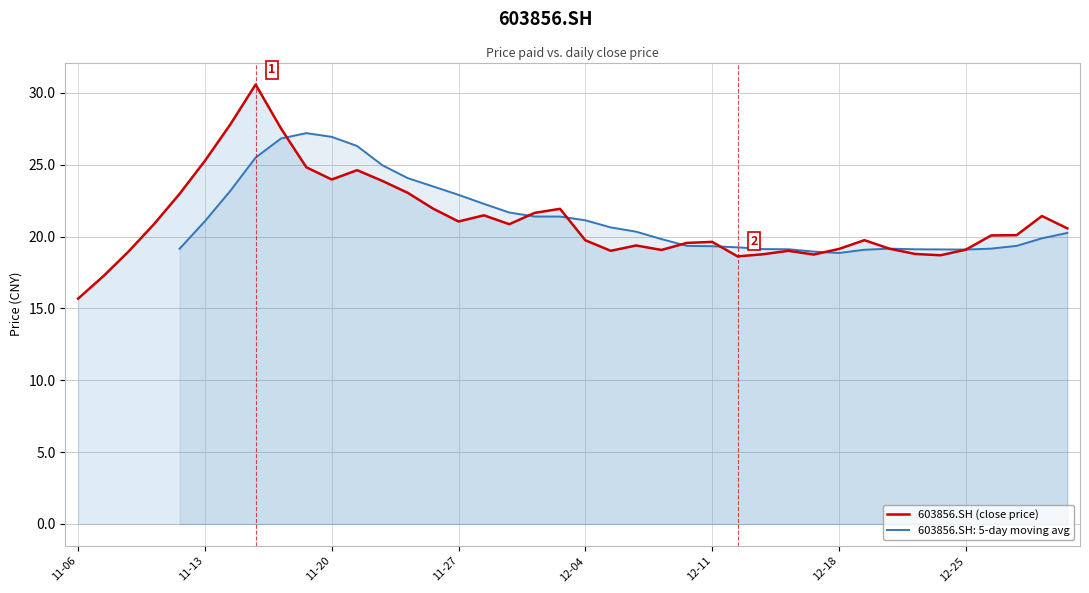

Which category has the lowest value in the 603856.SH (close price) series?

11-06